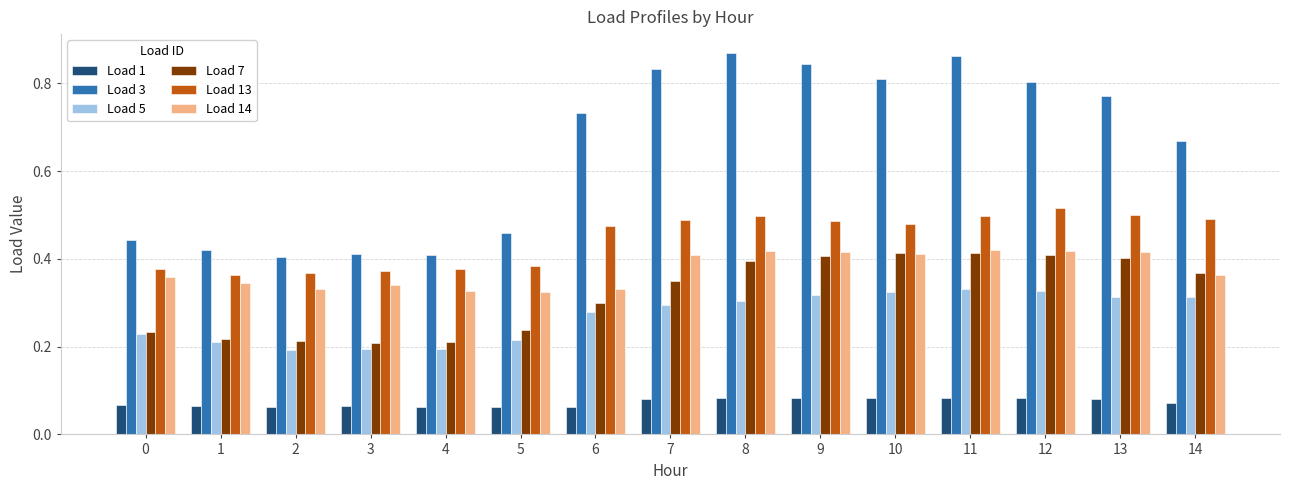

Are the bars horizontal?

No